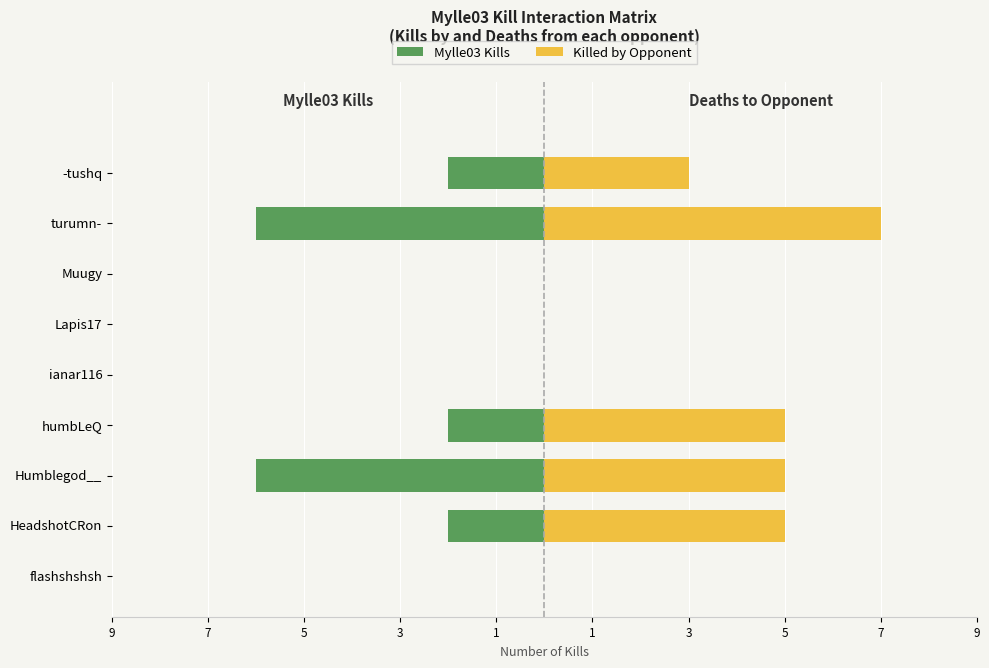

The Mylle03 Kills series shows -3 at turumn-. True or false?

False